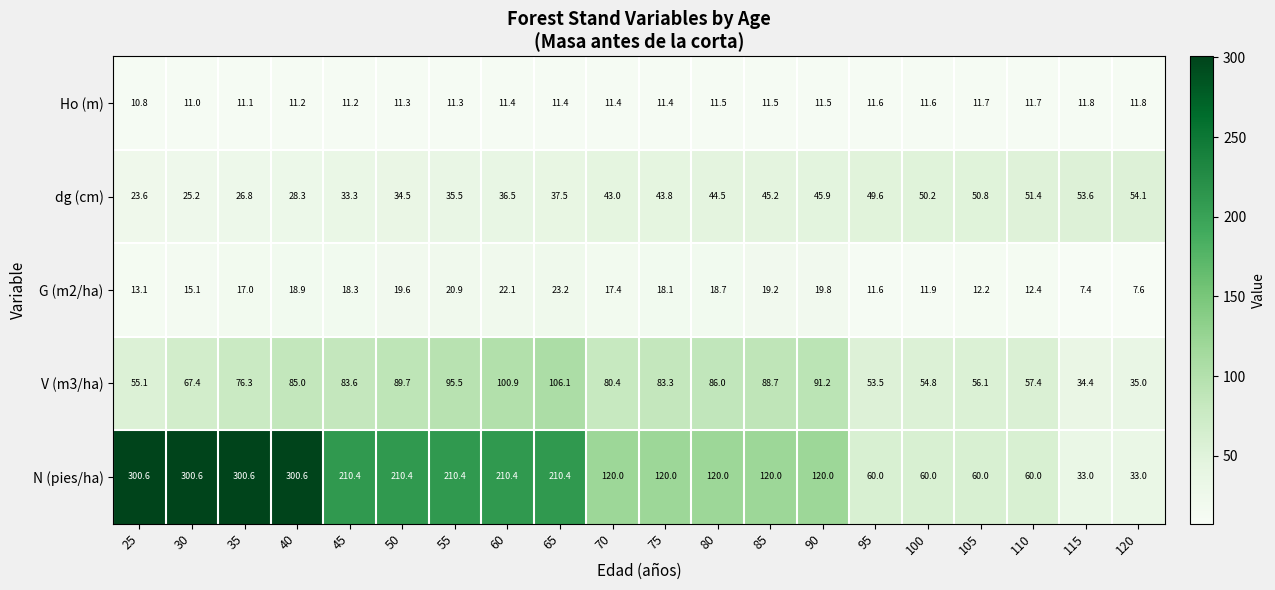

The value of Ho (m) at 40 is 11.2. True or false?

True